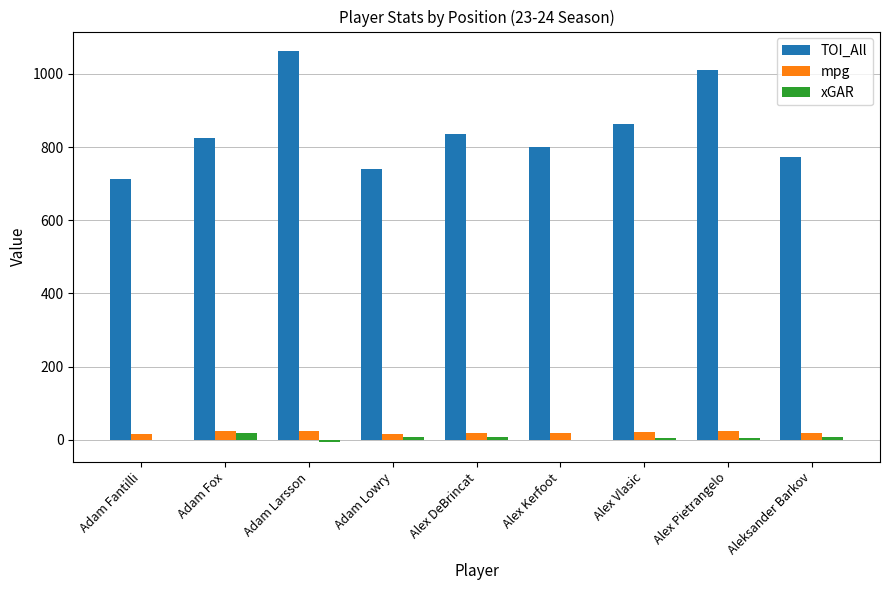

What is the total value across all series at Alex Kerfoot?

817.5